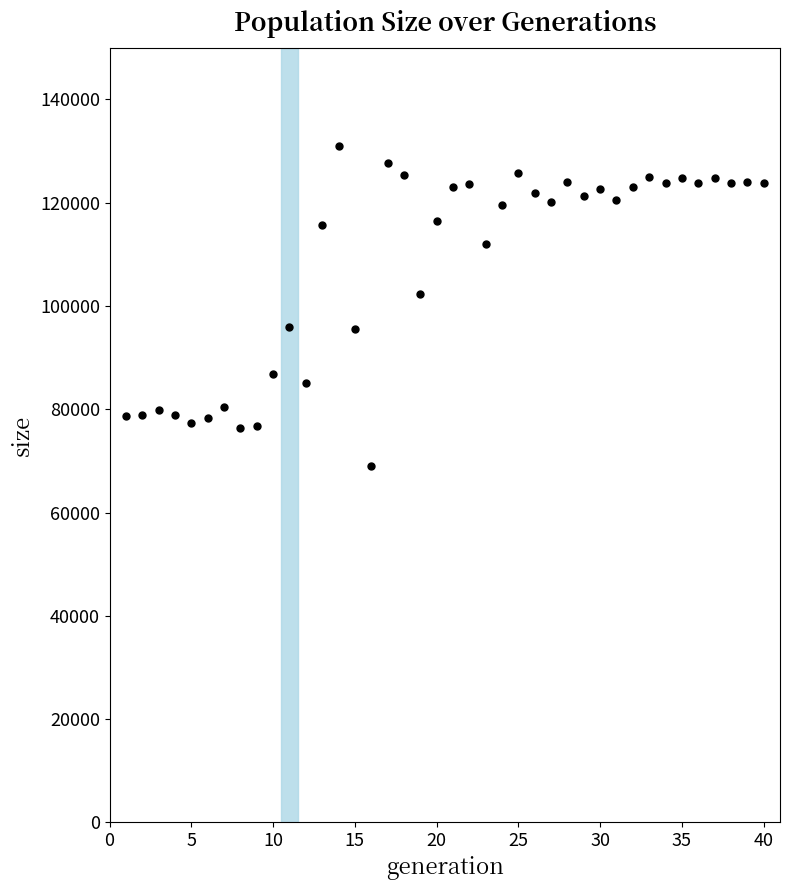

What Y value in the scatter plot is closest to 99903?

102332